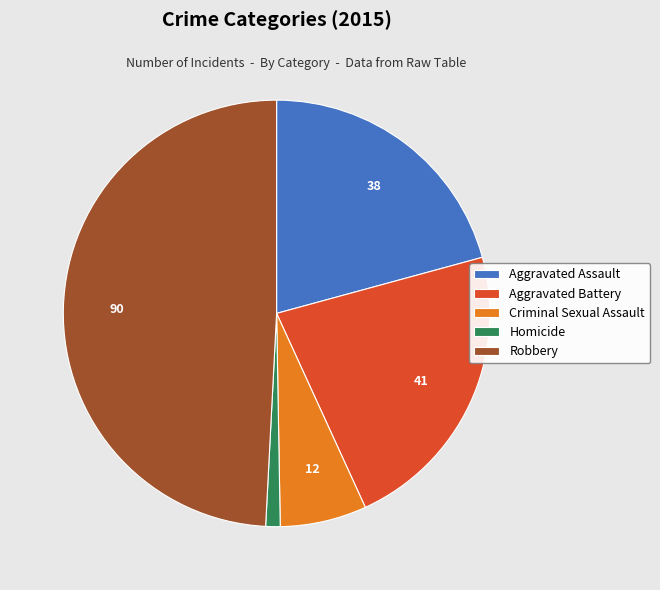

Is there any slice that represents more than half of the pie?

No